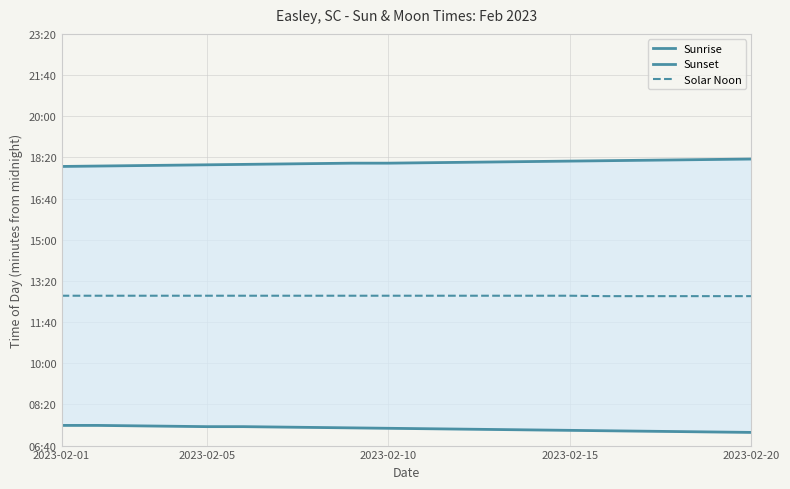

What is the total value across all series at 7?

2293